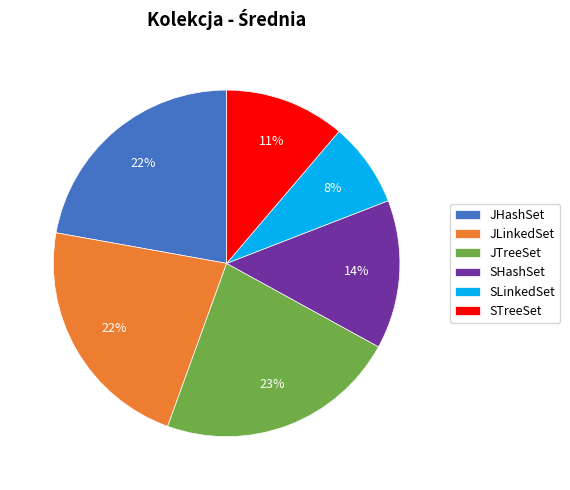

True or false: JLinkedSet accounts for 28% of the total.

False